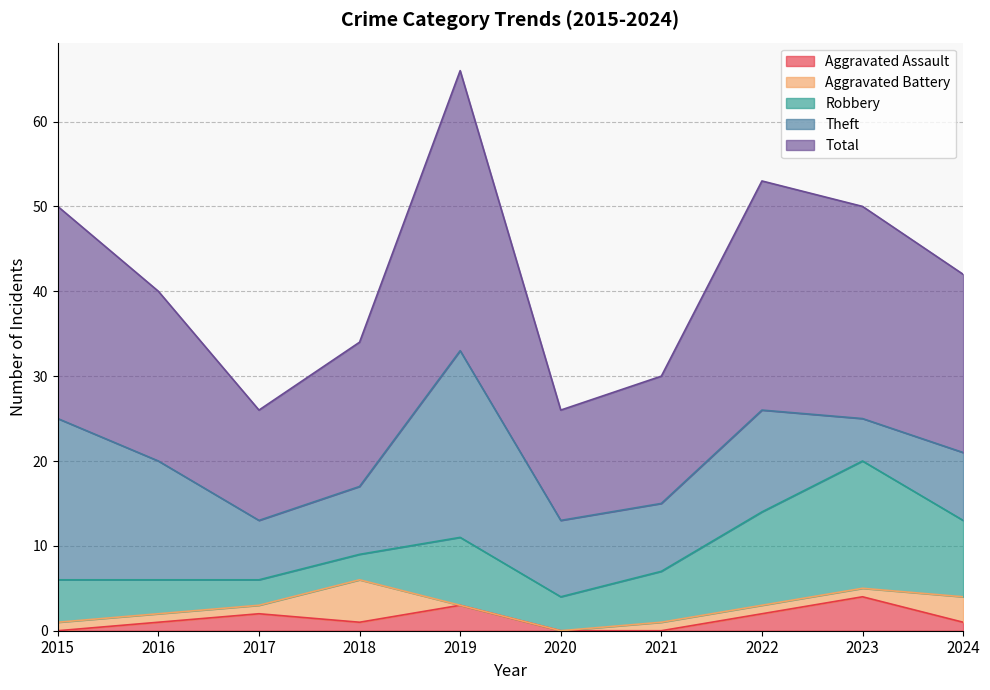

Reading right to left, list all the values displayed in this chart.

Aggravated Assault: 1	4	2	0	0	3	1	2	1	0
Aggravated Battery: 3	1	1	1	0	0	5	1	1	1
Robbery: 9	15	11	6	4	8	3	3	4	5
Theft: 8	5	12	8	9	22	8	7	14	19
Total: 21	25	27	15	13	33	17	13	20	25